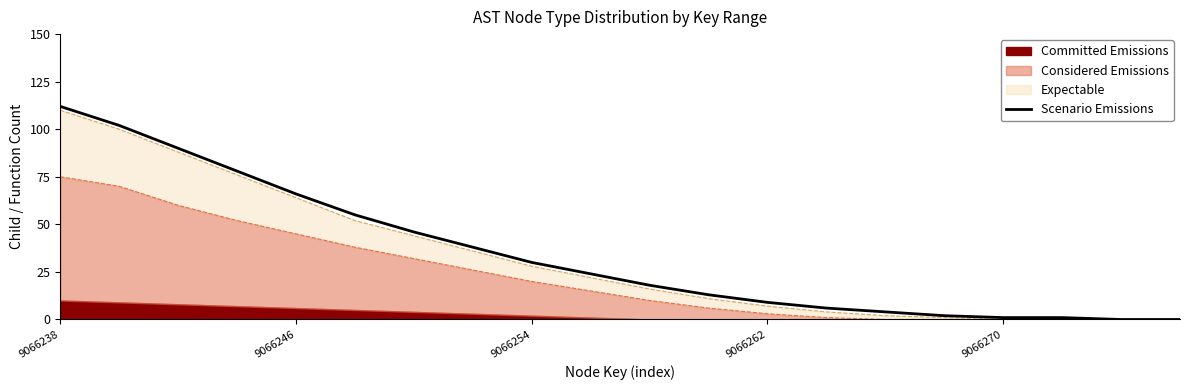

Reading left to right, what are all the values shown in this chart?

112	102	90	78	66	55	46	38	30	24	18	13	9	6	4	2	1	1	0	0